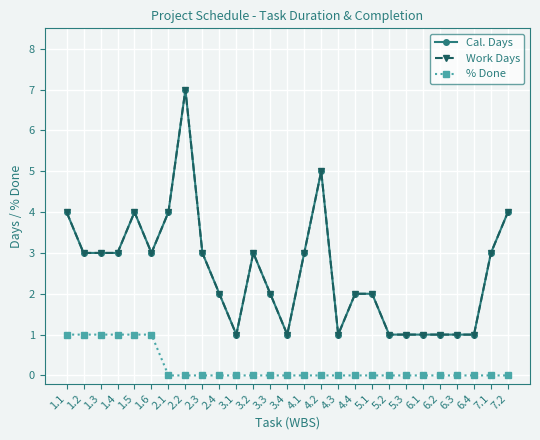

Does the chart have visible grid lines?

Yes